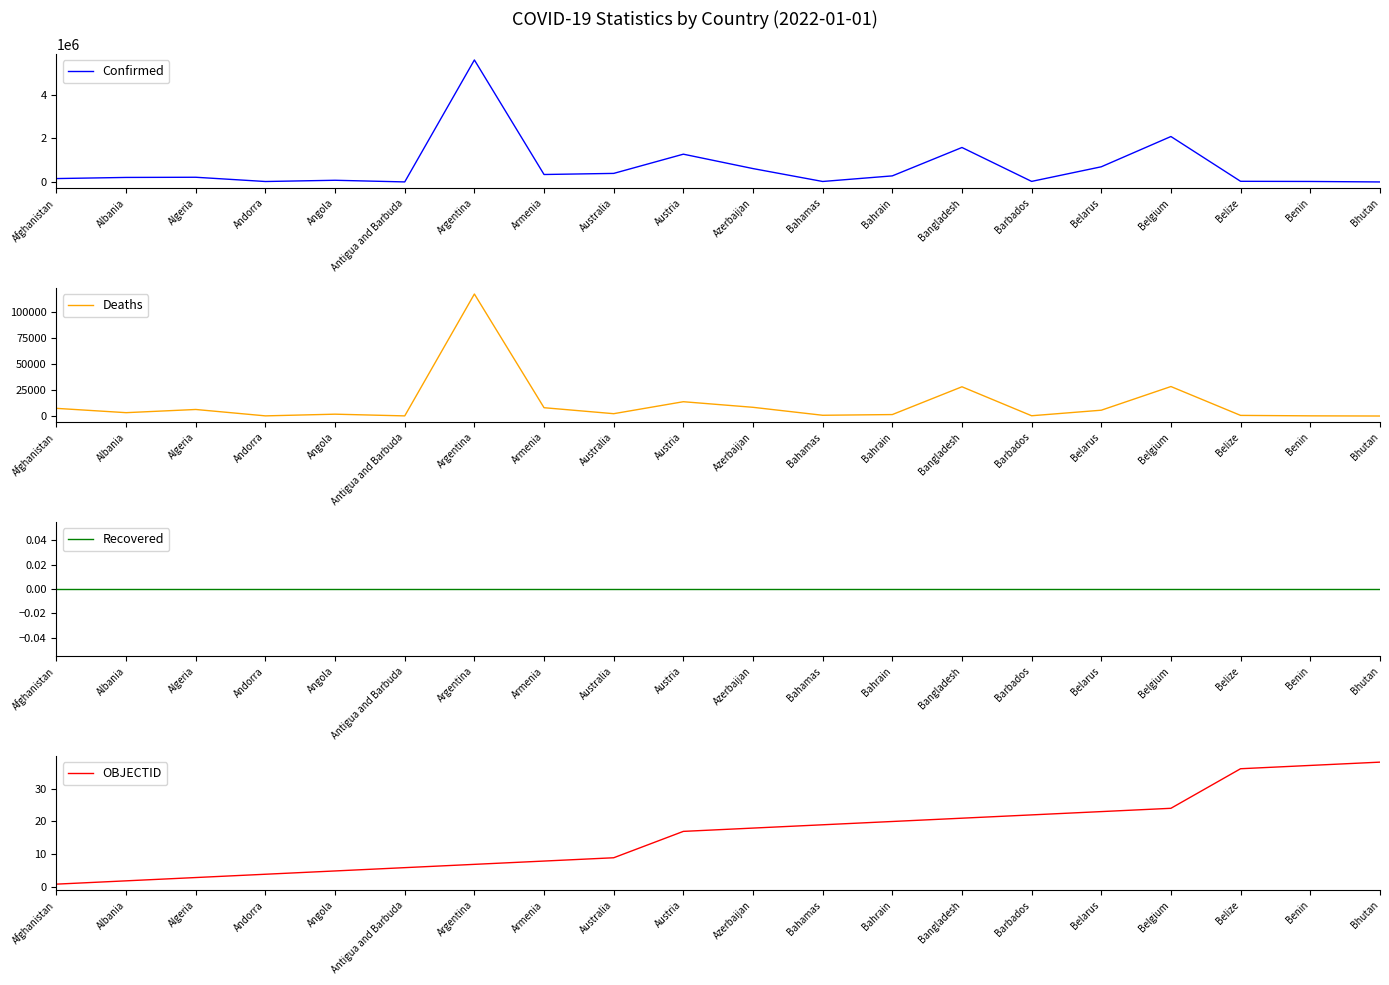

Reading right to left, transcribe all the data shown in this chart.

Confirmed: 2660	24935	32488	2089657	699110	28310	1585539	281406	24476	616947	1278619	395504	344930	5606745	4283	79871	23122	218432	210224	158084
Deaths: 3	161	598	28308	5578	260	28072	1394	717	8358	13733	2239	7972	117146	119	1764	140	6276	3217	7356
Recovered: 0	0	0	0	0	0	0	0	0	0	0	0	0	0	0	0	0	0	0	0
OBJECTID: 38	37	36	24	23	22	21	20	19	18	17	9	8	7	6	5	4	3	2	1